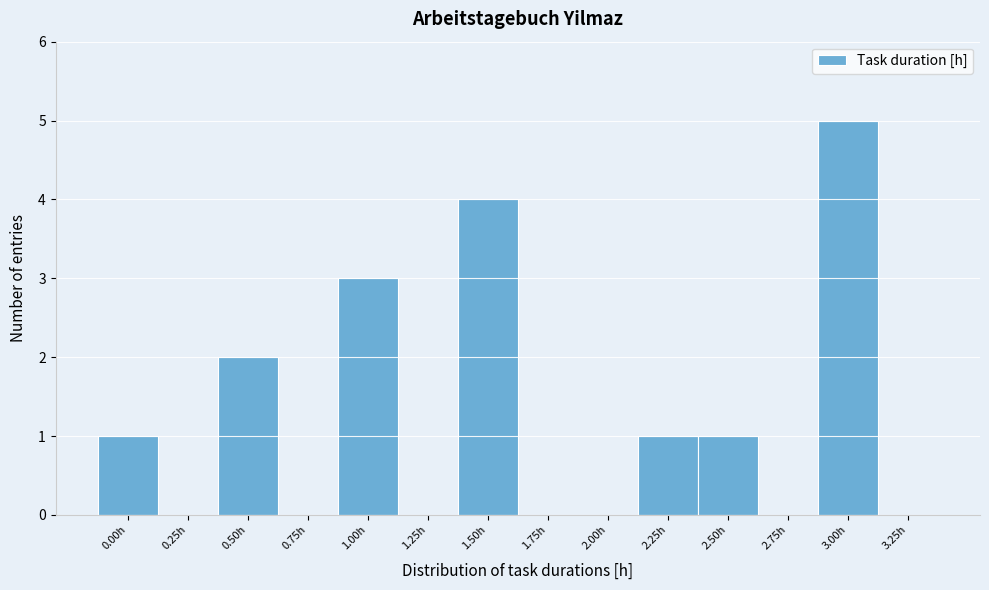

Reading right to left, list all the values displayed in this chart.

3.25h=0	3.00h=5	2.75h=0	2.50h=1	2.25h=1	2.00h=0	1.75h=0	1.50h=4	1.25h=0	1.00h=3	0.75h=0	0.50h=2	0.25h=0	0.00h=1